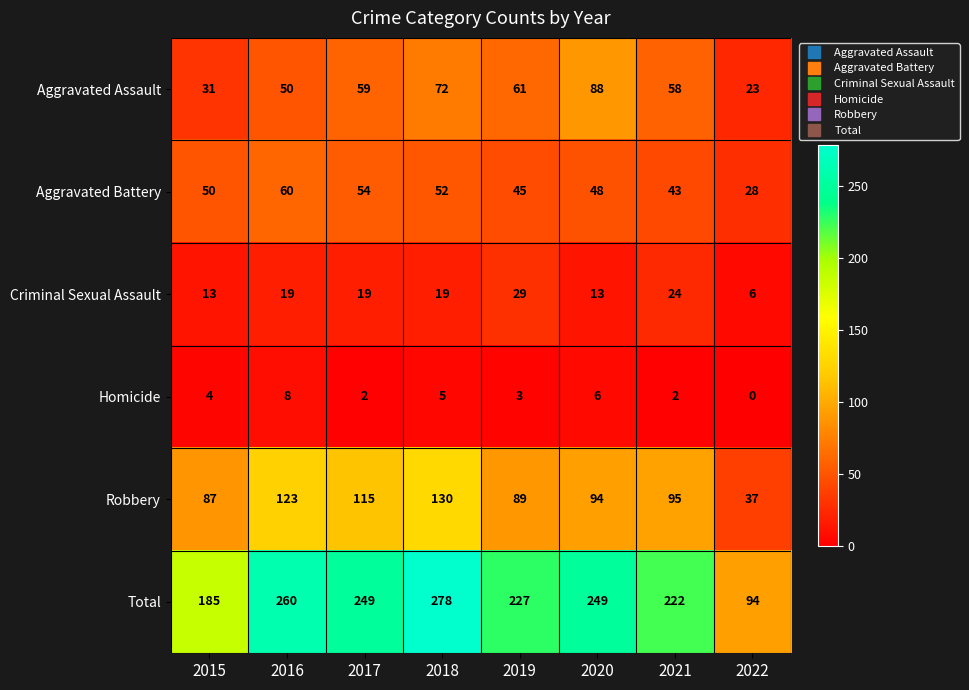

True or false: Aggravated Battery has a value of 39 at 2016.

False